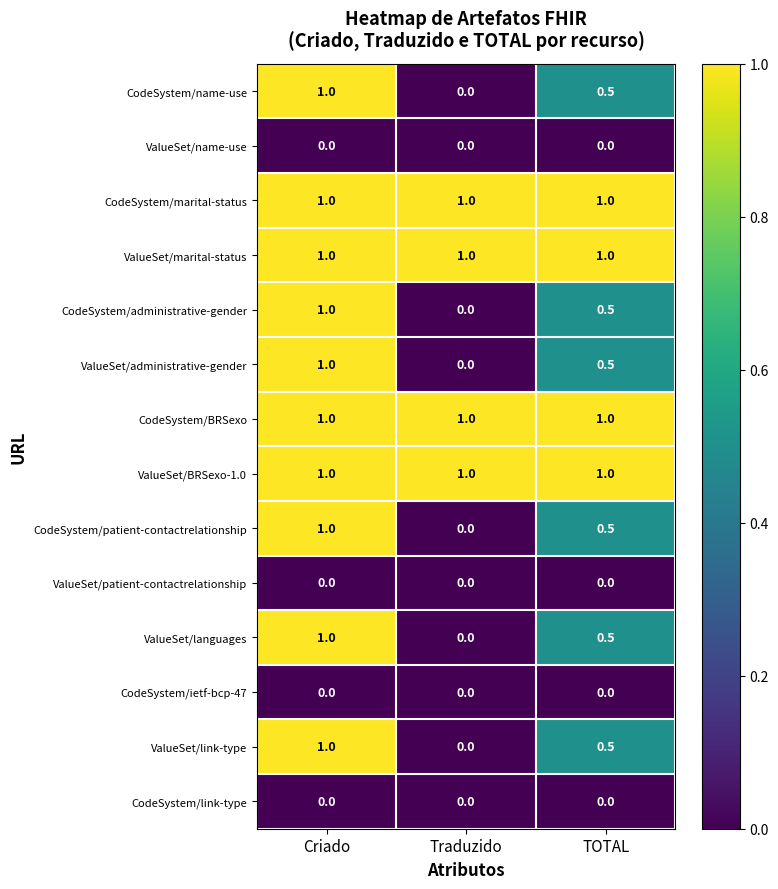

How many distinct data groups are displayed?

14